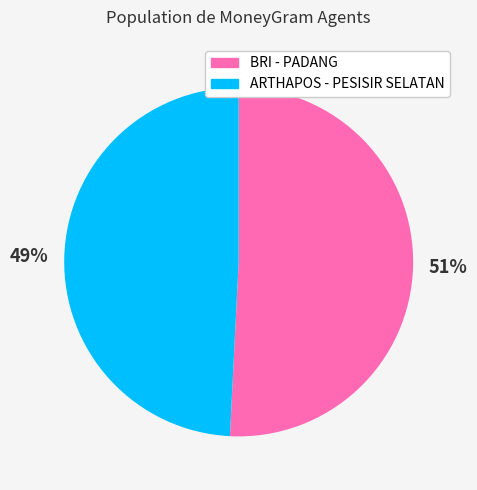

Does any single category account for the majority?

Yes